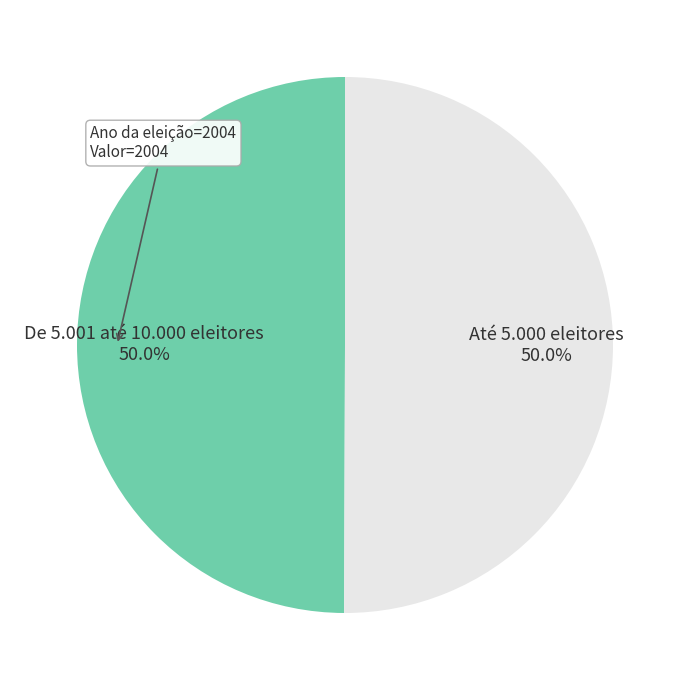

Count the number of slices in the pie.

2